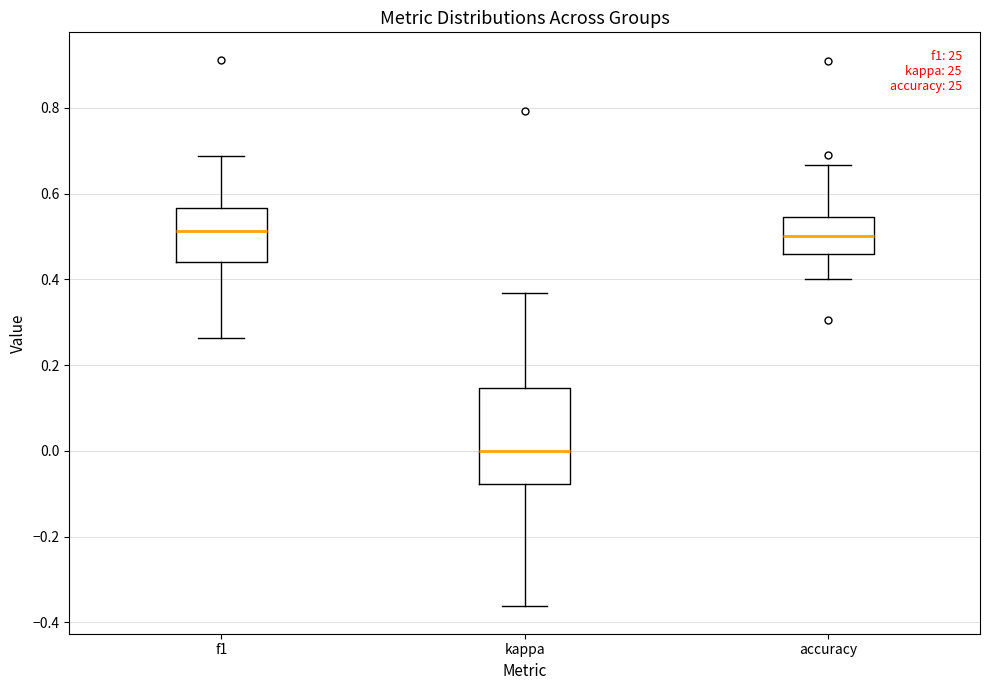

Reading left to right, transcribe this box plot: for each box, give where its median line is, the range the box spans, and where its two whiskers end, as read against the y-axis. The values are not printed on the chart, so give them approximately, as read against the axis.

f1: median 0.52, box 0.44 to 0.56, whiskers 0.26 to 0.68
kappa: median 0.00, box -0.08 to 0.14, whiskers -0.36 to 0.36
accuracy: median 0.50, box 0.46 to 0.54, whiskers 0.40 to 0.66